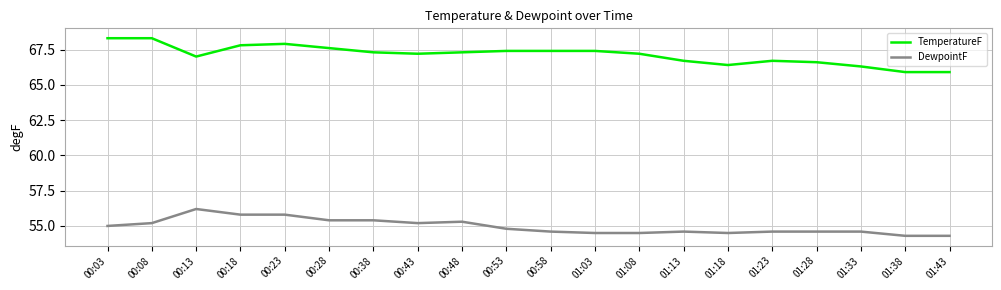

True or false: DewpointF and TemperatureF intersect in this chart.

False